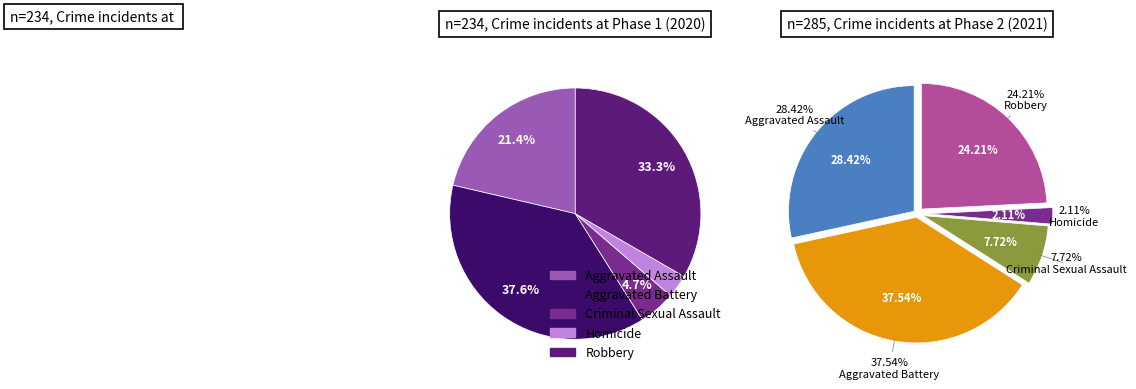

How many segments does this pie chart have?

5